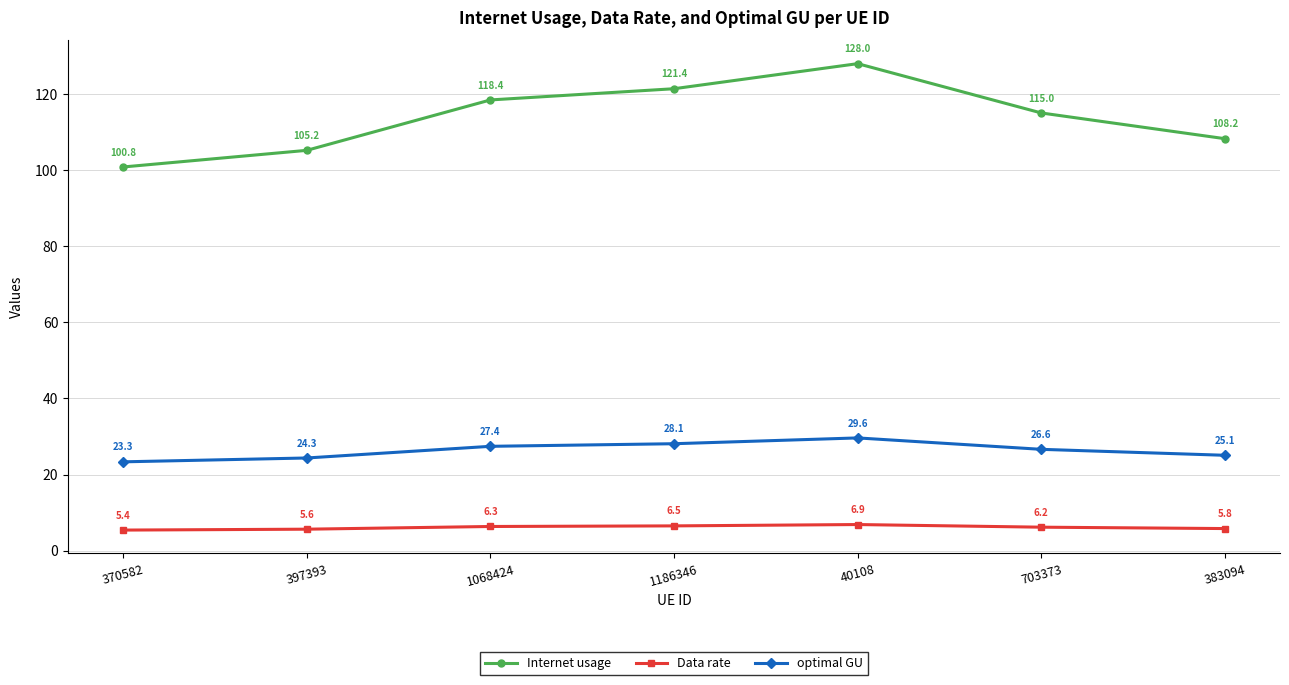

Where is Internet usage nearest to the value 114?

703373